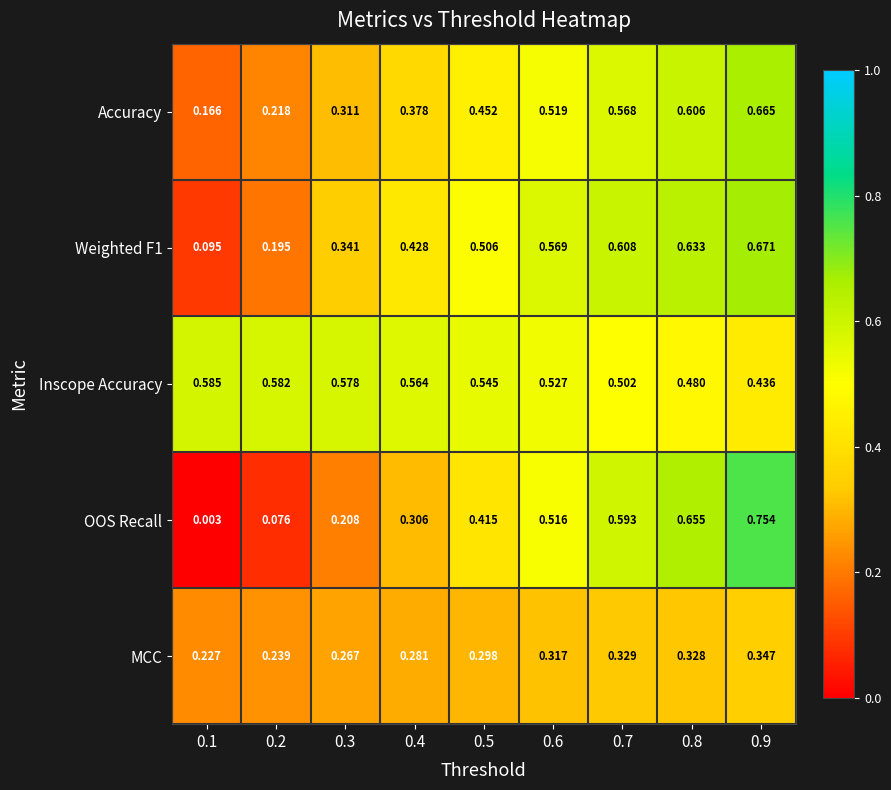

Which series changed the most between 0.6 and 0.7?

OOS Recall